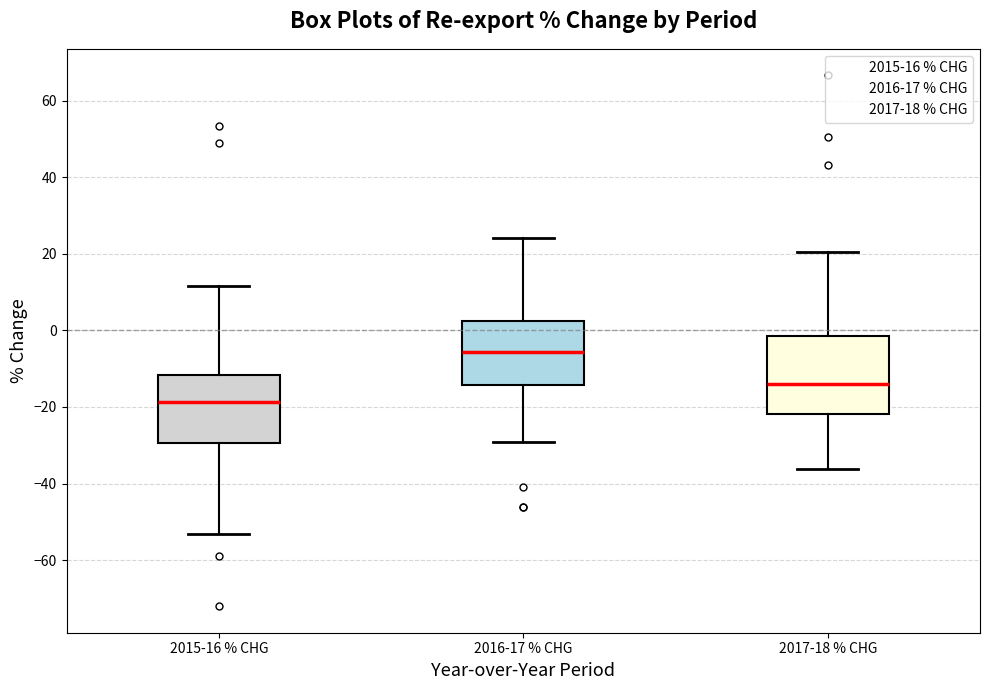

Where does the median line of the box for 2016-17 % CHG sit on the y-axis? The values are not printed on the chart, so give them approximately, as read against the axis.

-6